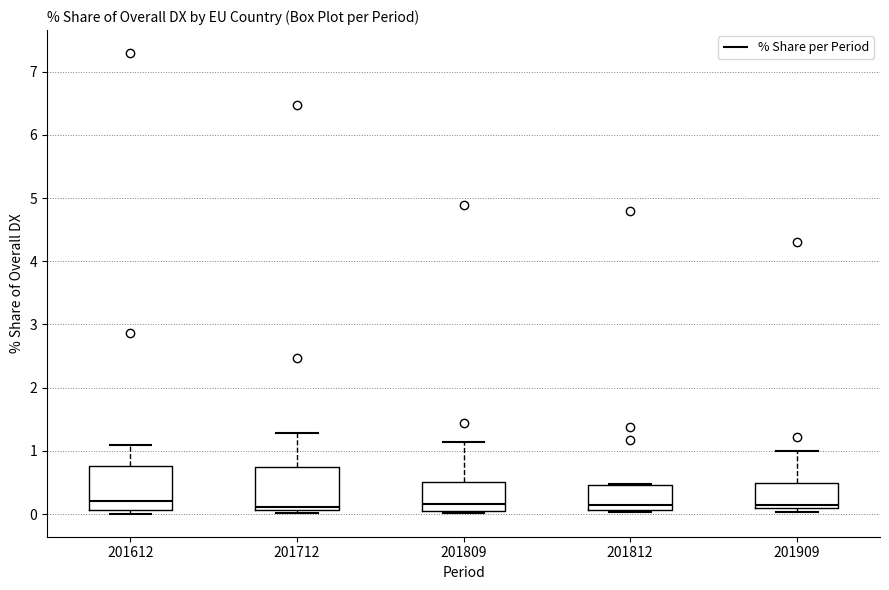

Reading left to right, read every box against the y-axis: the position of its median line, the range the box covers, and the ends of its whiskers. The values are not printed on the chart, so give them approximately, as read against the axis.

201612: median 0.2, box 0.1 to 0.8, whiskers 0.0 to 1.1
201712: median 0.1 (just above the box's lower edge), box 0.1 to 0.7, whiskers 0.0 to 1.3
201809: median 0.2, box 0.1 to 0.5, whiskers 0.0 to 1.1
201812: median 0.1 (just above the box's lower edge), box 0.1 to 0.5, whiskers 0.0 to 0.5
201909: median 0.1 (just above the box's lower edge), box 0.1 to 0.5, whiskers 0.0 to 1.0